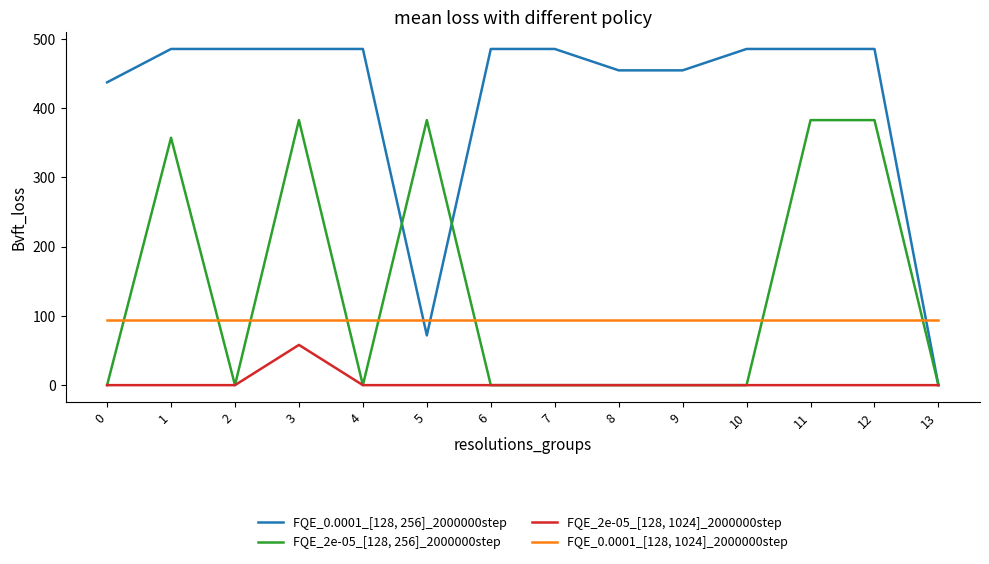

Rank the series at 3 from highest to lowest value.

FQE_0.0001_[128, 256]_2000000step, FQE_2e-05_[128, 256]_2000000step, FQE_0.0001_[128, 1024]_2000000step, FQE_2e-05_[128, 1024]_2000000step